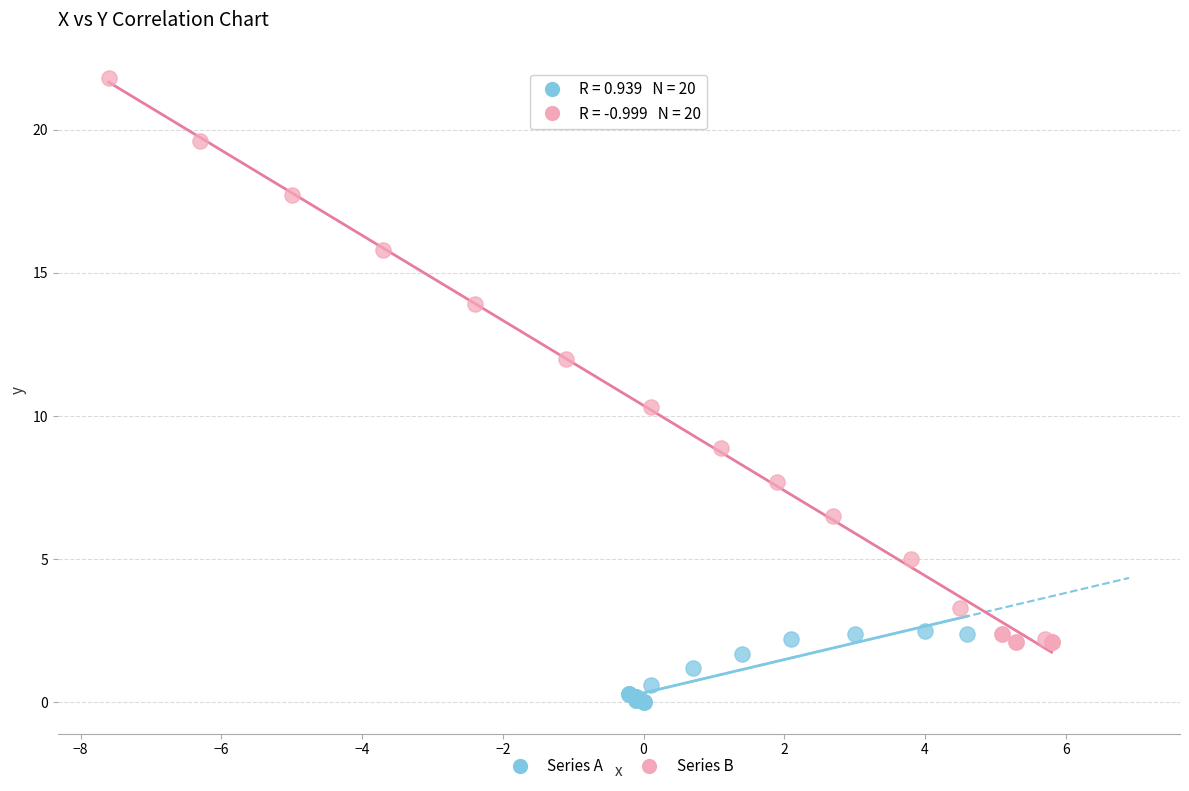

Which series has the largest Y range (max minus min)?

Series B